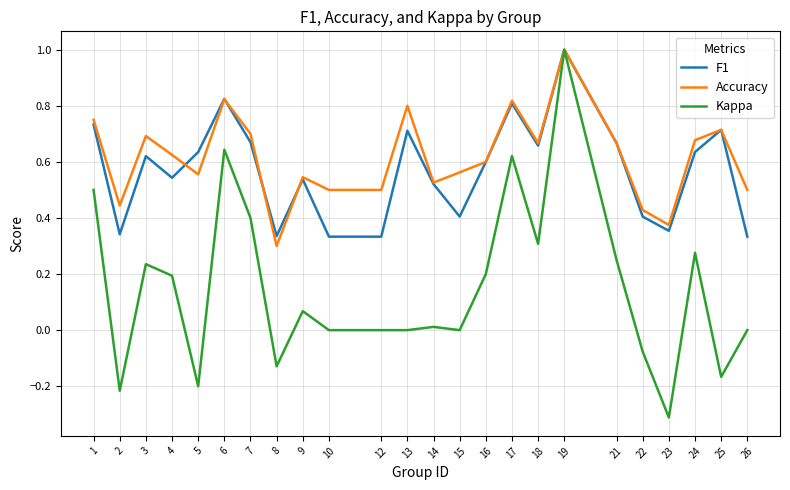

Which series changed the most between 4 and 9?

Kappa